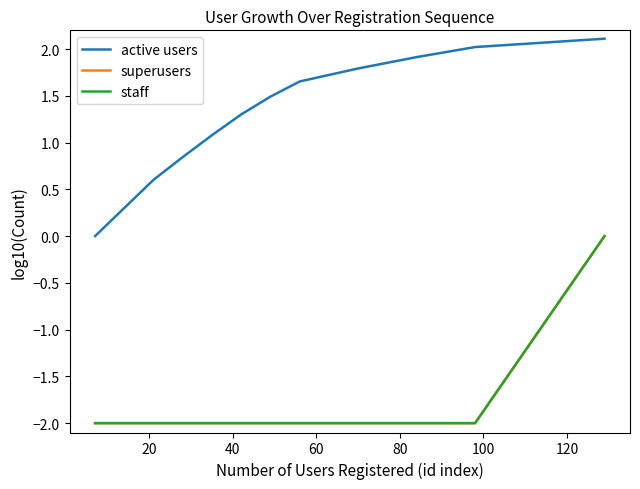

Is this an area chart (filled region under the line)?

No